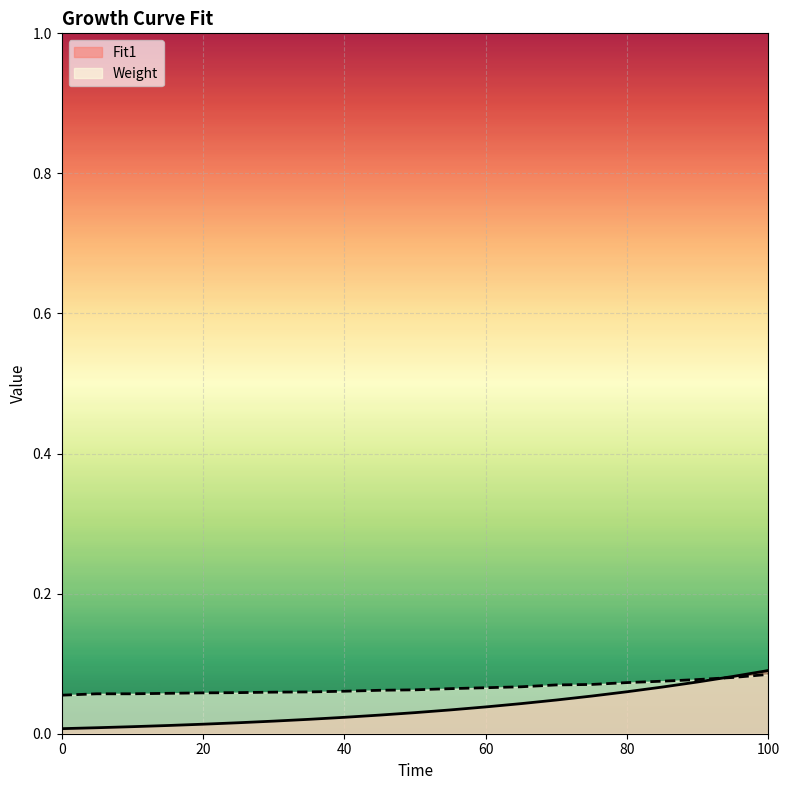

Rank the series by their maximum value, from lowest to highest.

Weight, Fit1